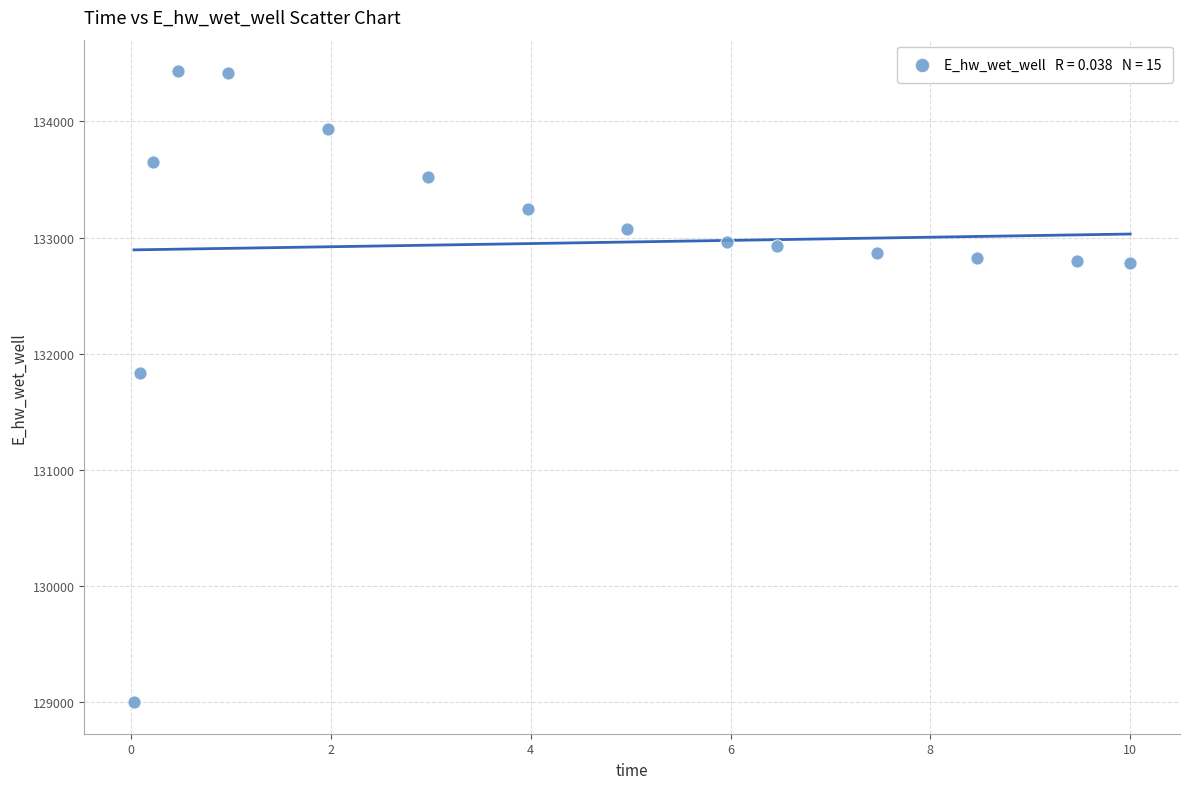

What Y value in the scatter plot is closest to 131715?

131832.9